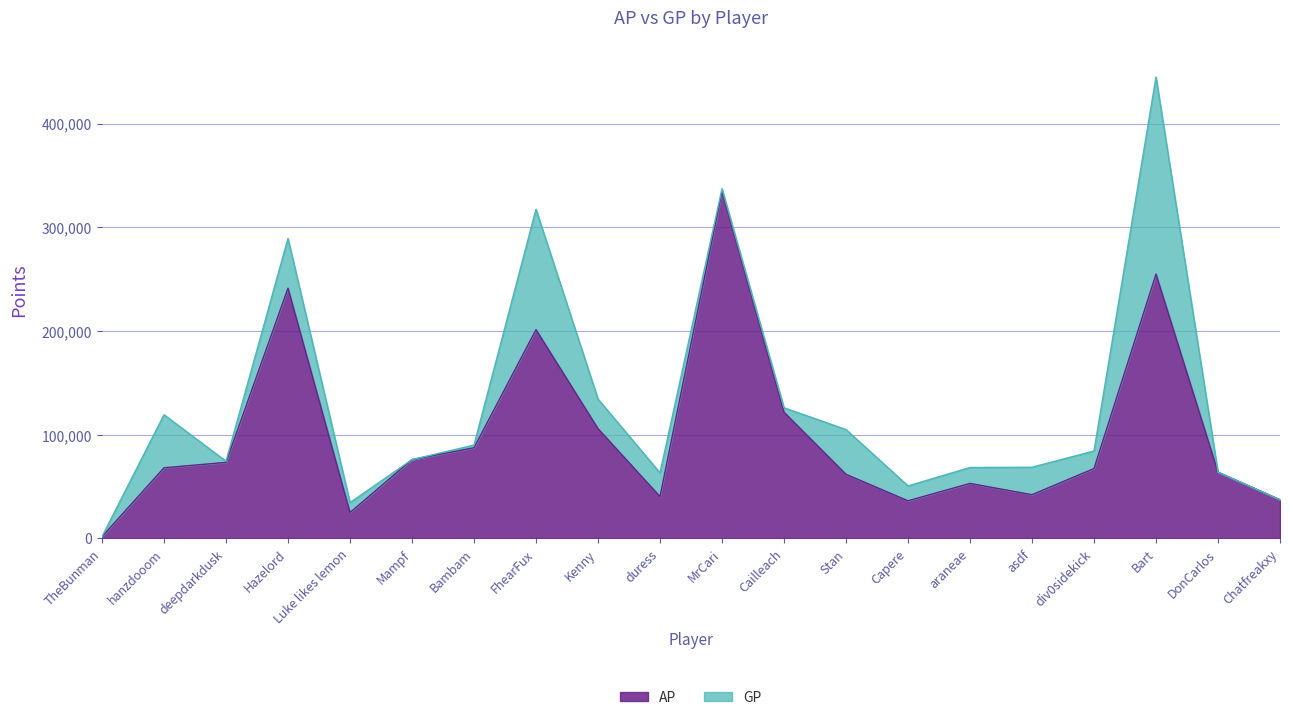

Which series has the largest range (max minus min)?

GP